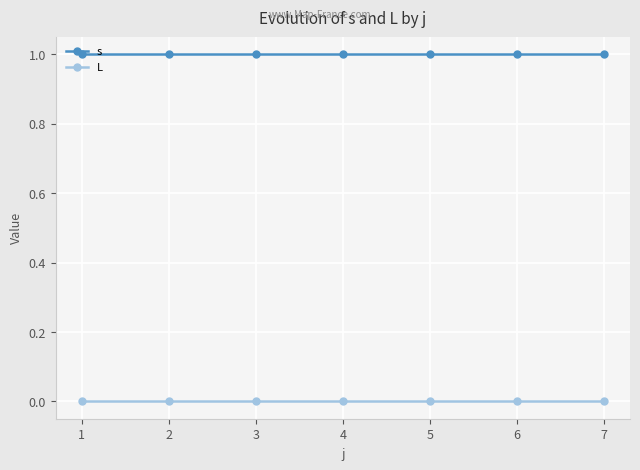

Reading left to right, list all the values displayed in this chart.

s: 1=1	2=1	3=1	4=1	5=1	6=1	7=1
L: 1=0	2=0	3=0	4=0	5=0	6=0	7=0